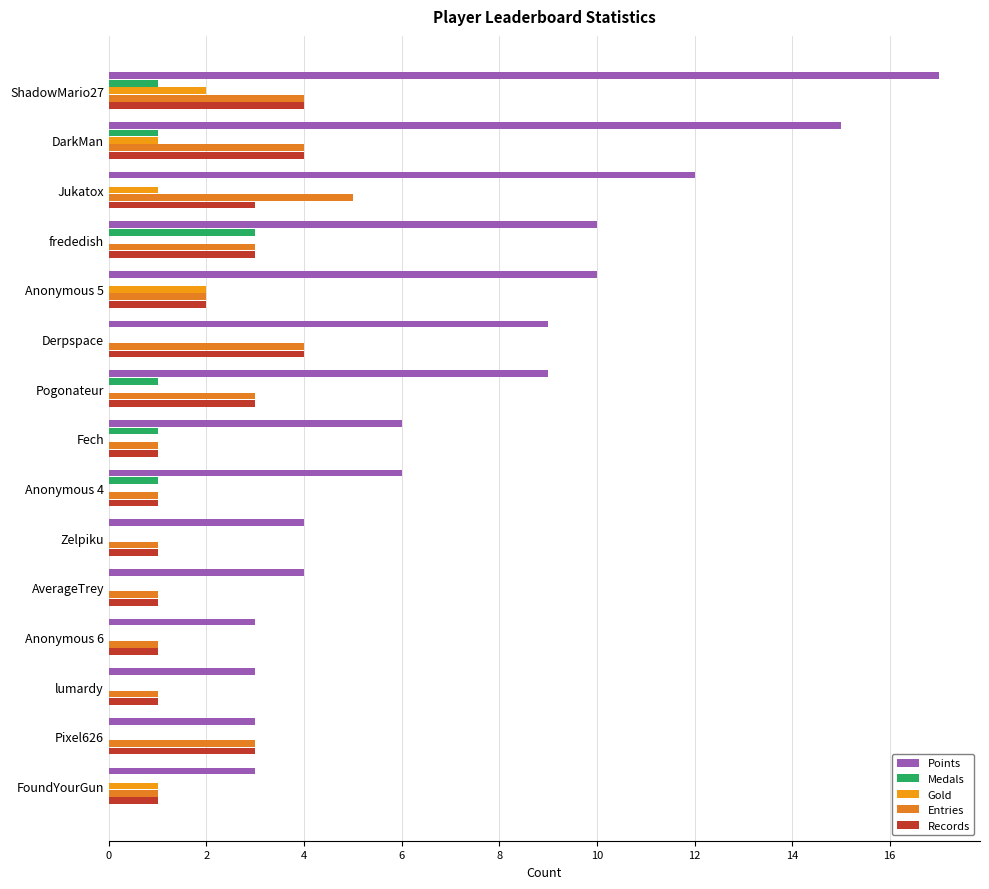

How many categories are shown in the chart?

15